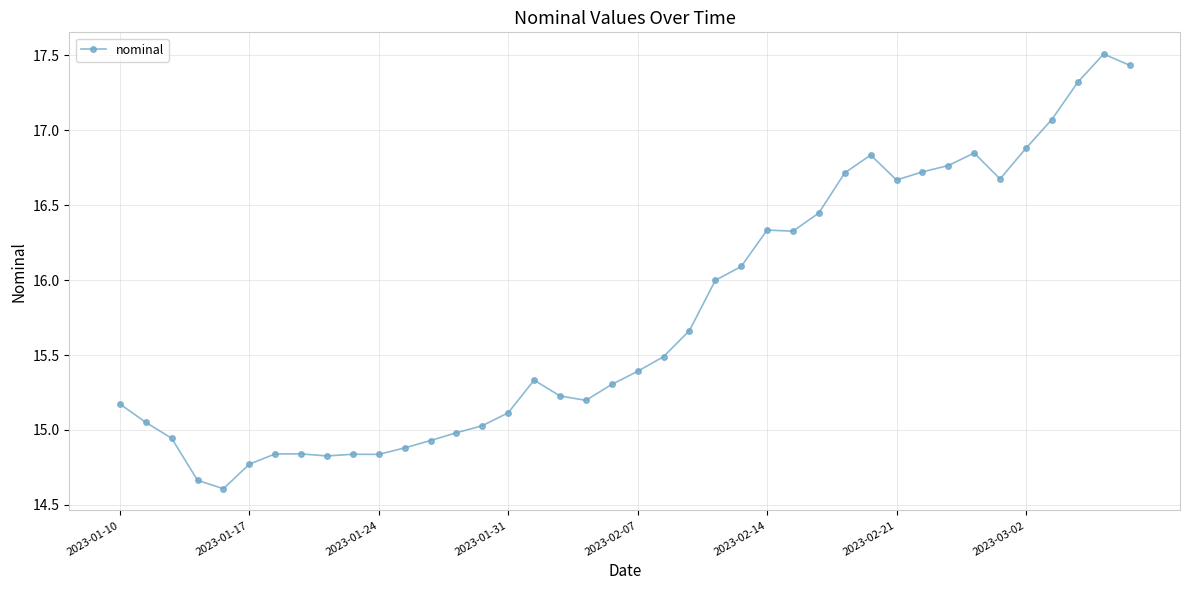

What is the smallest value displayed?

14.6